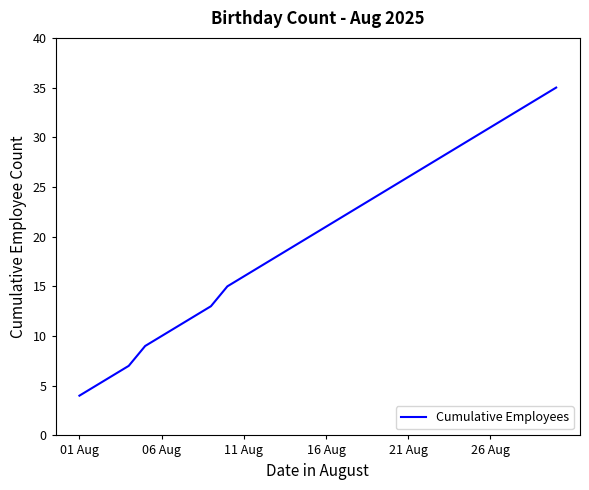

What is the difference between the second highest and second lowest values?

29